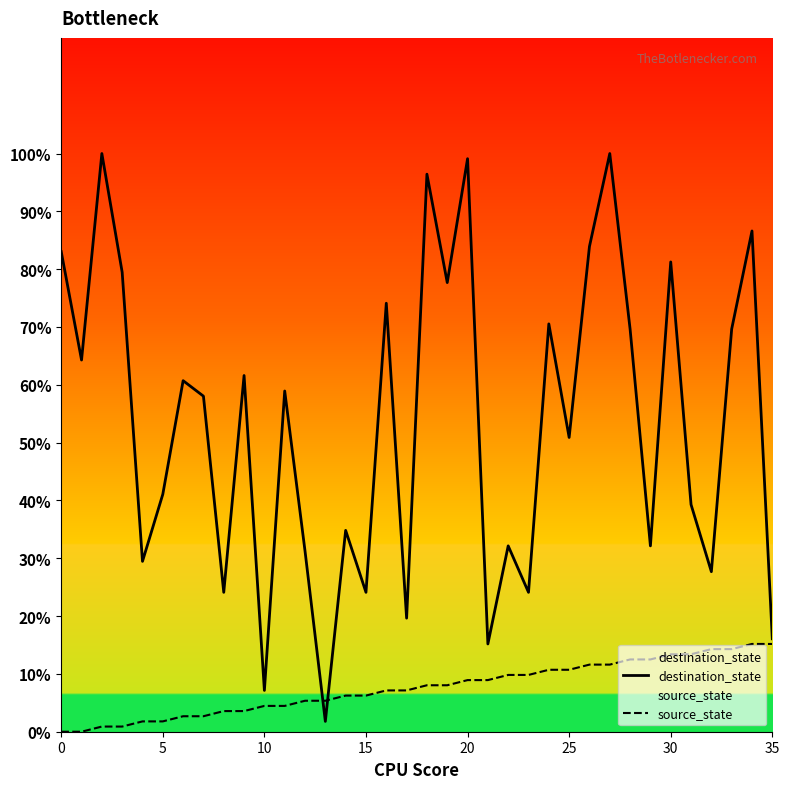

At how many categories does at least one series exceed 31?

26